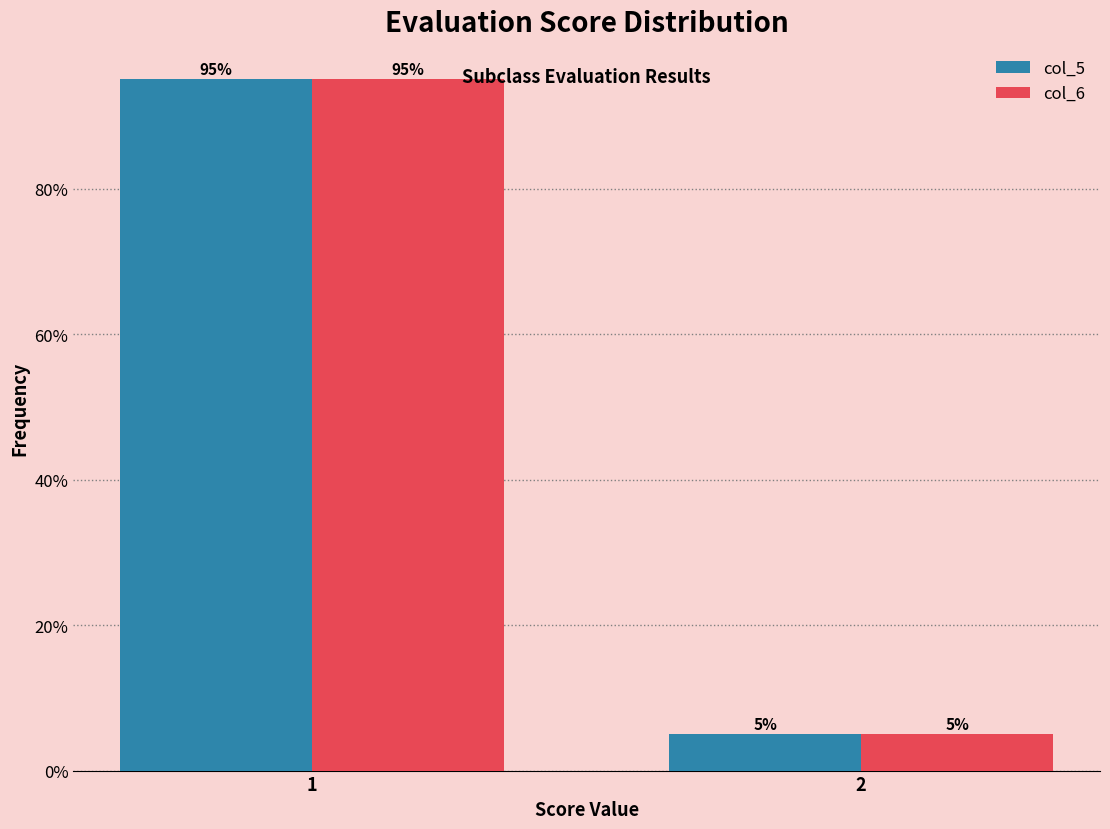

Reading left to right, list all the values displayed in this chart.

col_5: 95	5
col_6: 95	5